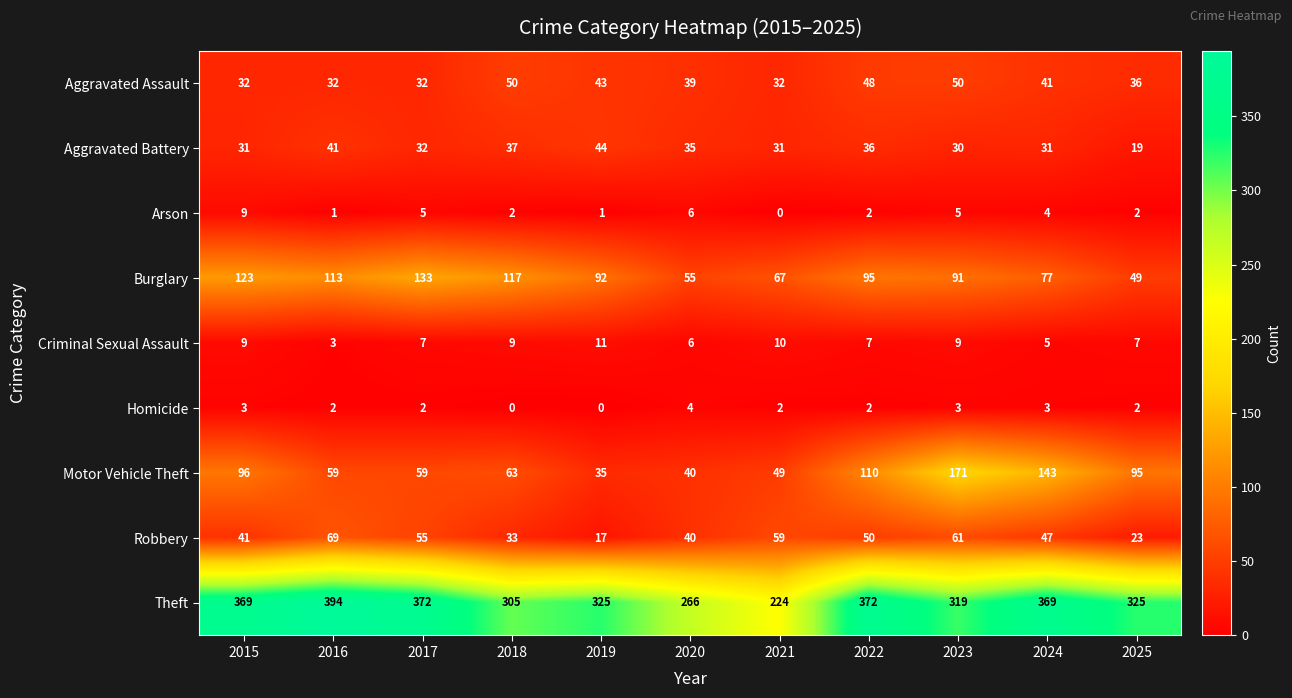

What is the spread (max minus min) of values at 2015?

366